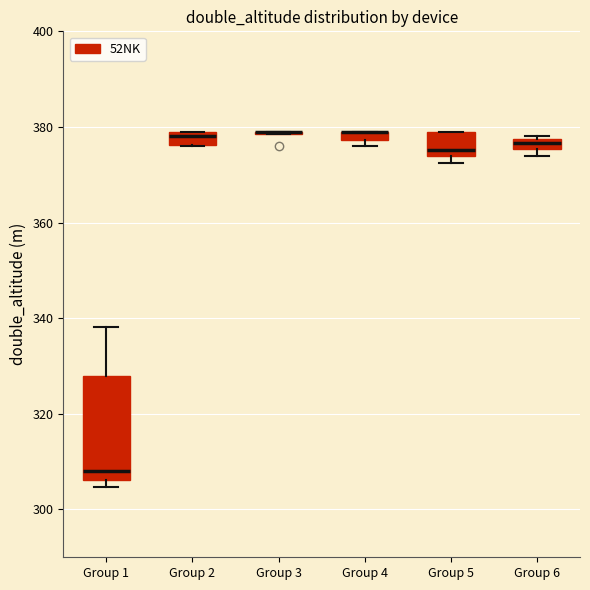

Which box is the tallest, from its lower edge to its upper edge?

Group 1